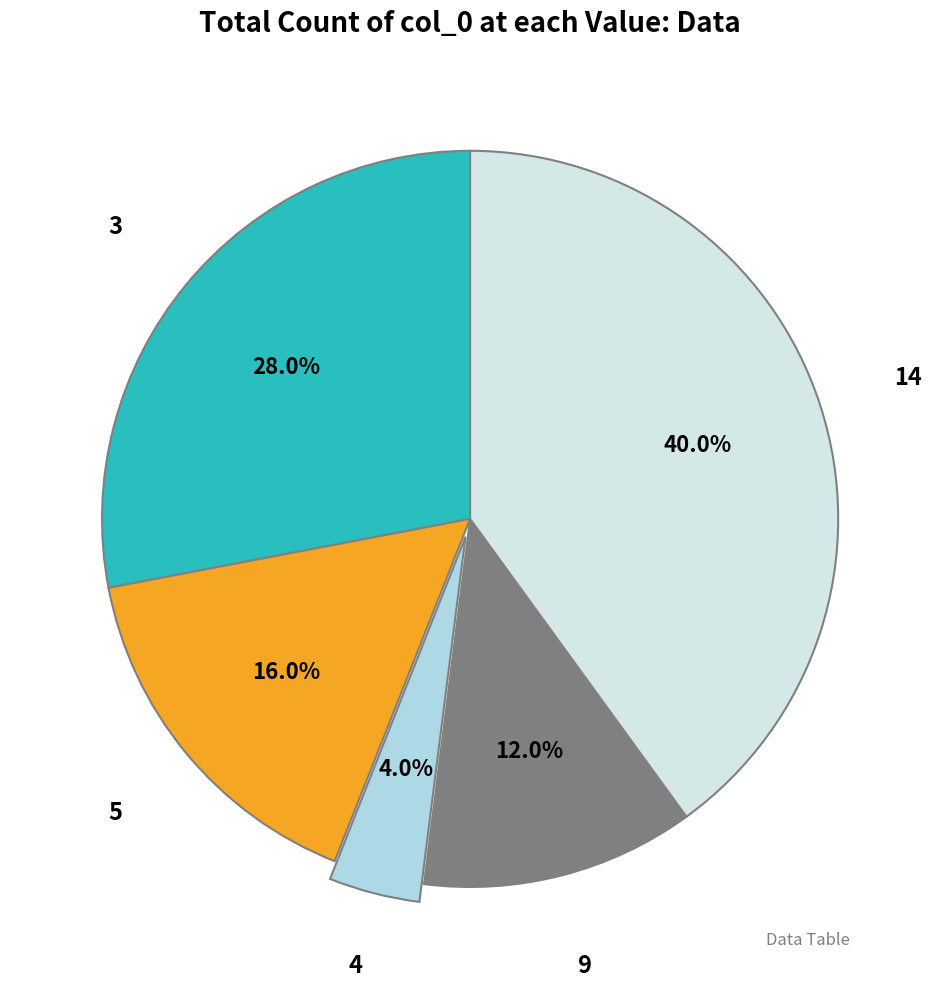

Does any single category account for the majority?

No